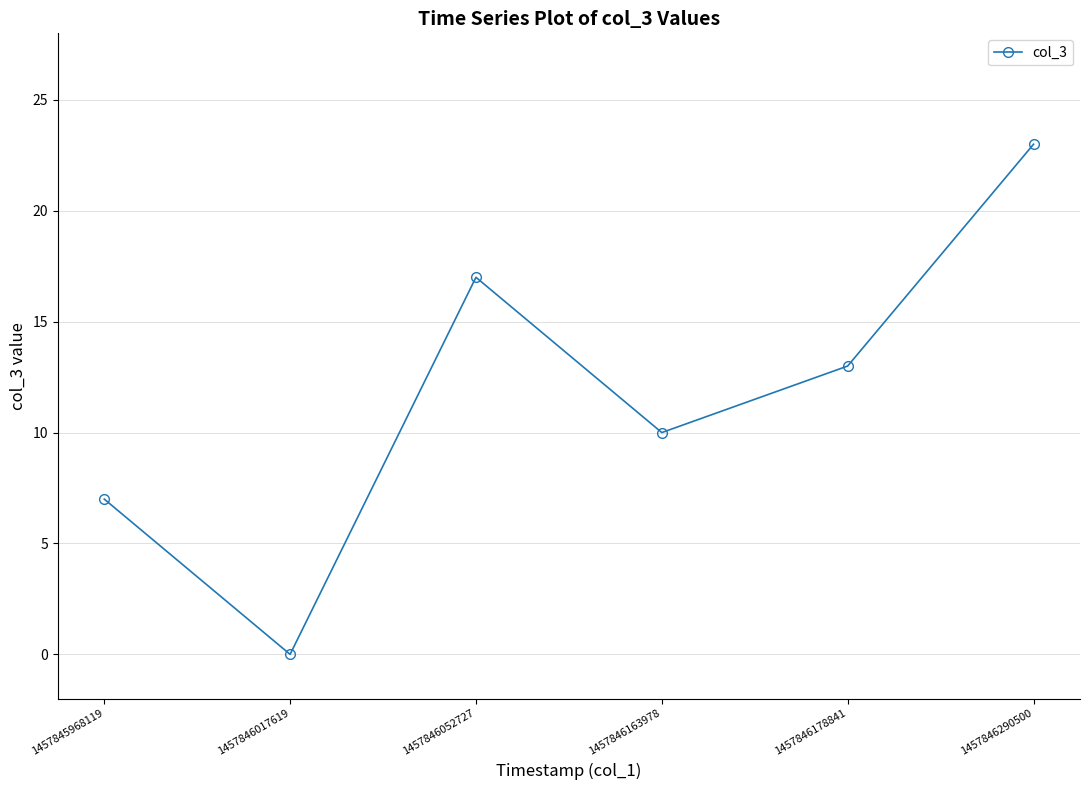

What is the sum of all values?

70